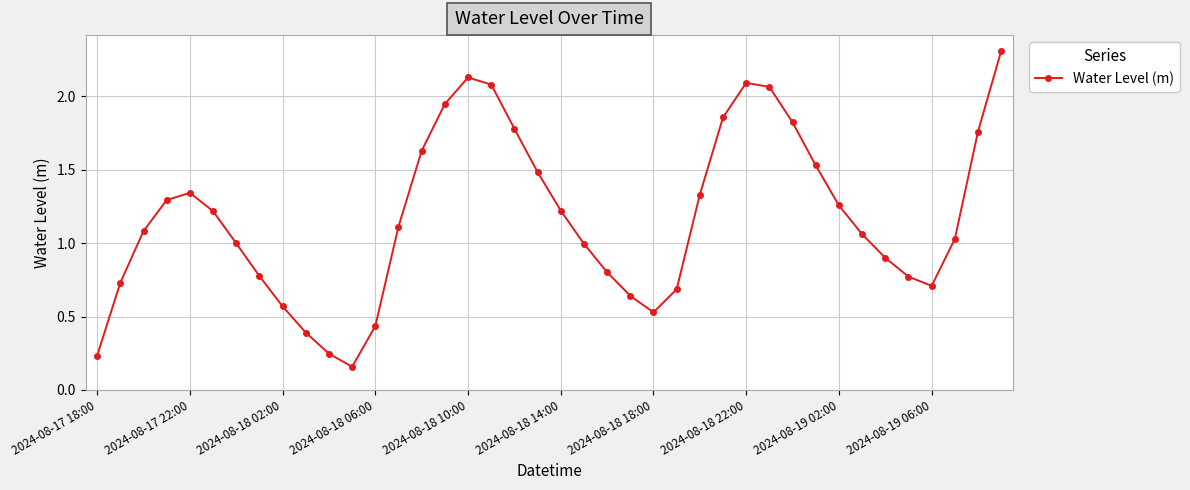

How many points are higher than both their immediate neighbors (excluding endpoints)?

3